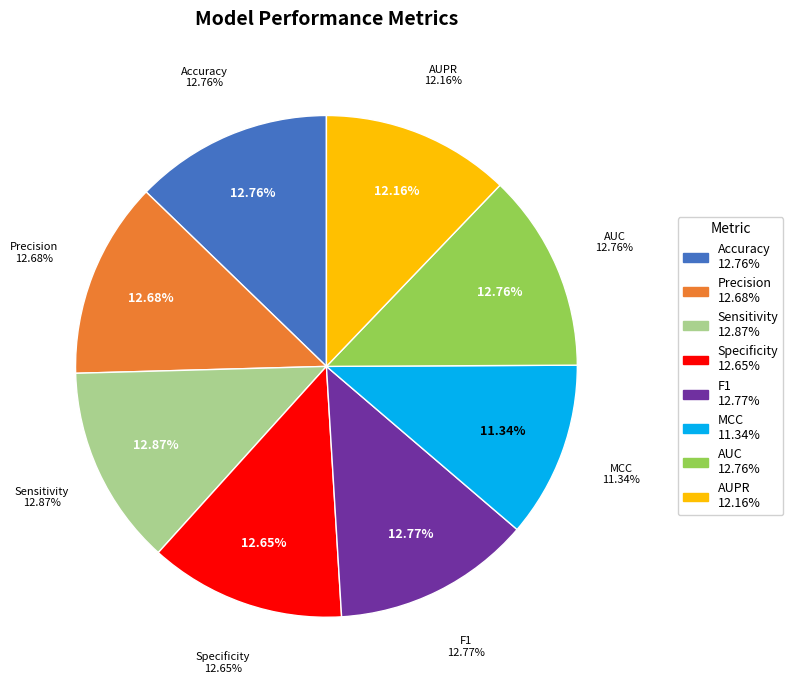

Between F1 and AUPR, which is larger?

F1